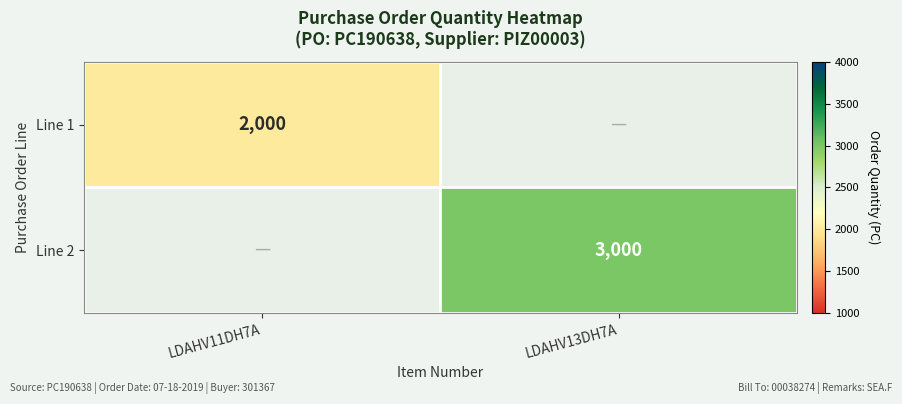

The Line 1 series shows 462 at LDAHV11DH7A. True or false?

False